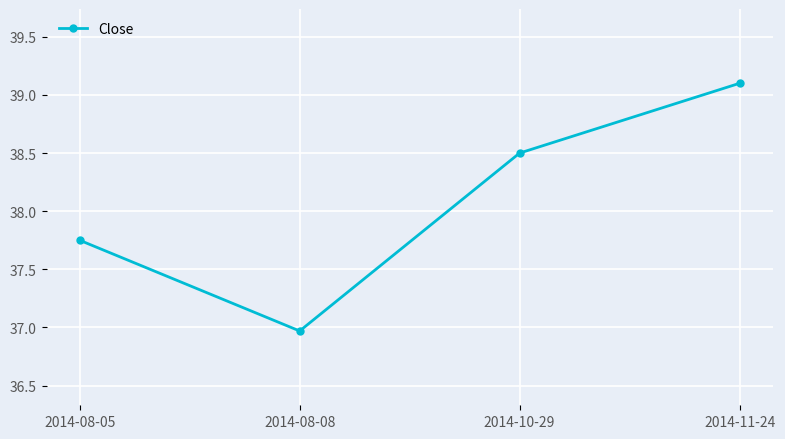

What is the sum of the values at 2014-11-24 and 2014-08-08?

76.1